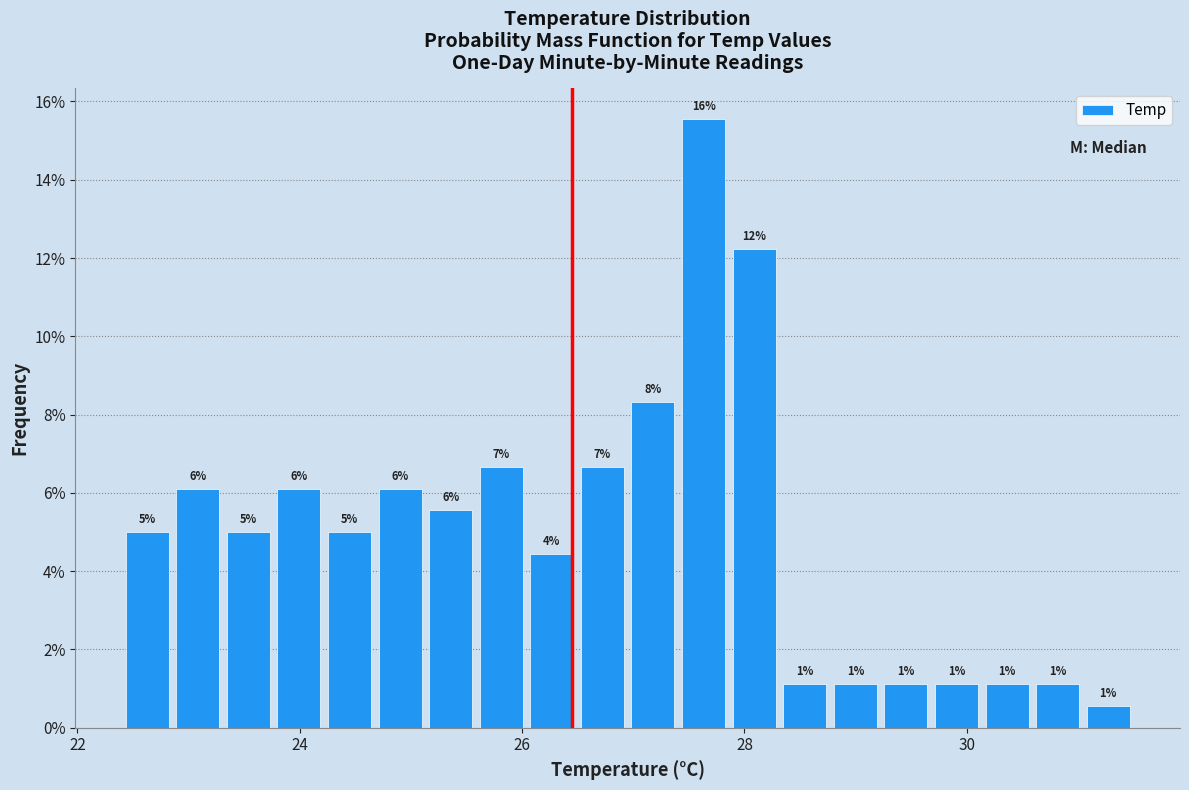

Read against the x-axis, roughly where is the centre of the tallest bar?

27.6